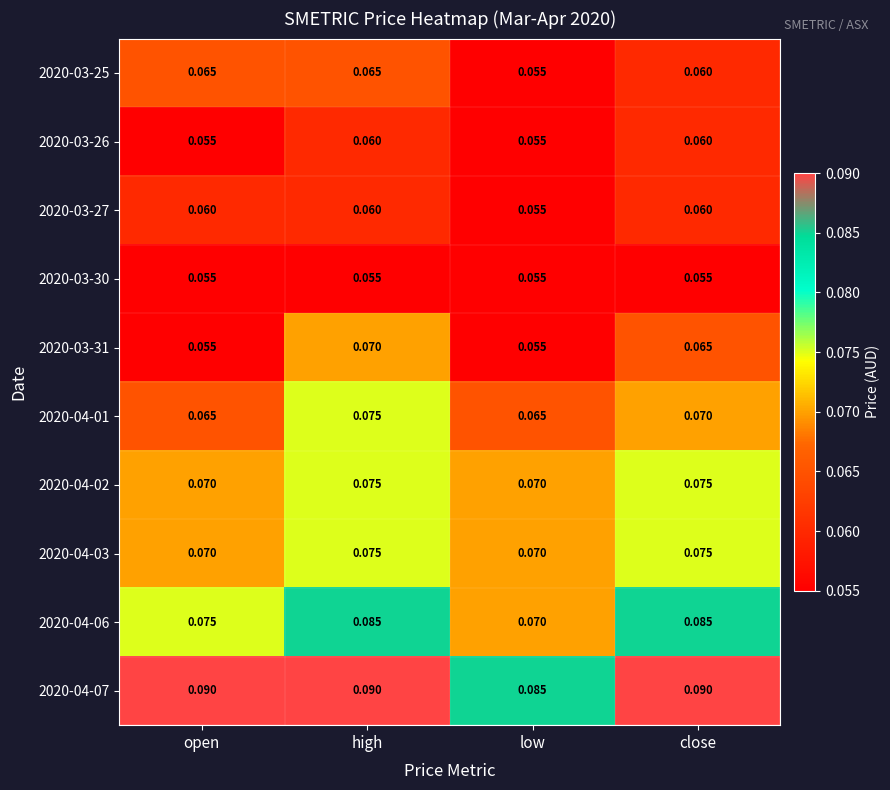

At which label does 2020-04-01 reach its peak?

high